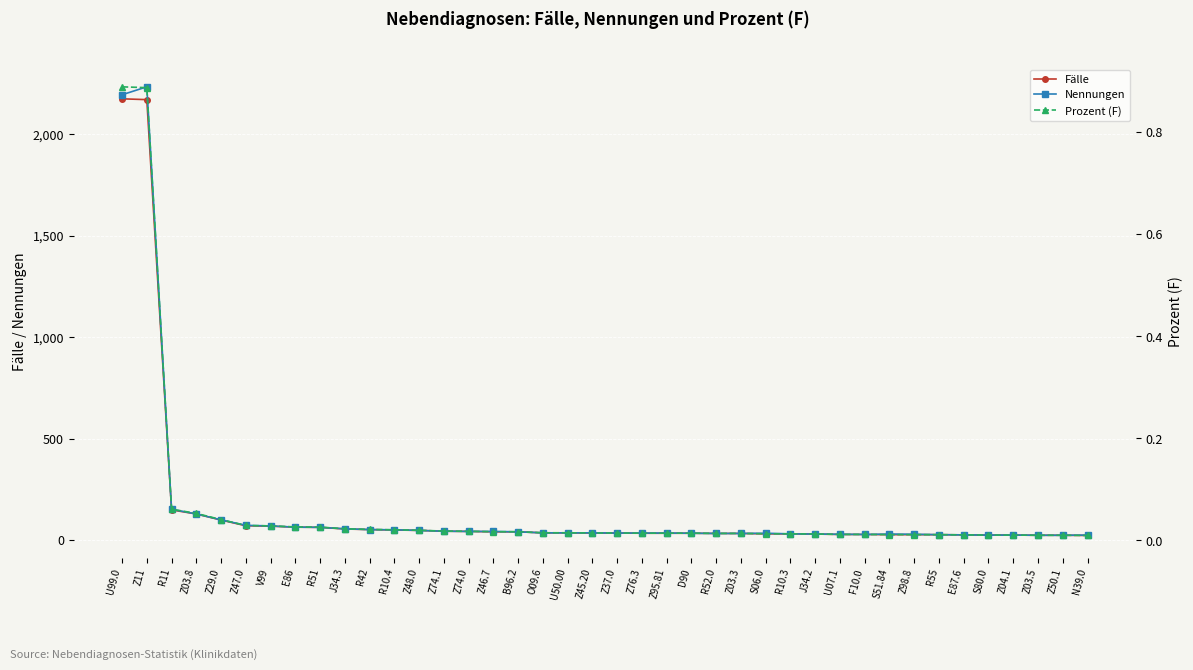

Is it true that Nennungen equals 64 at R51?

True